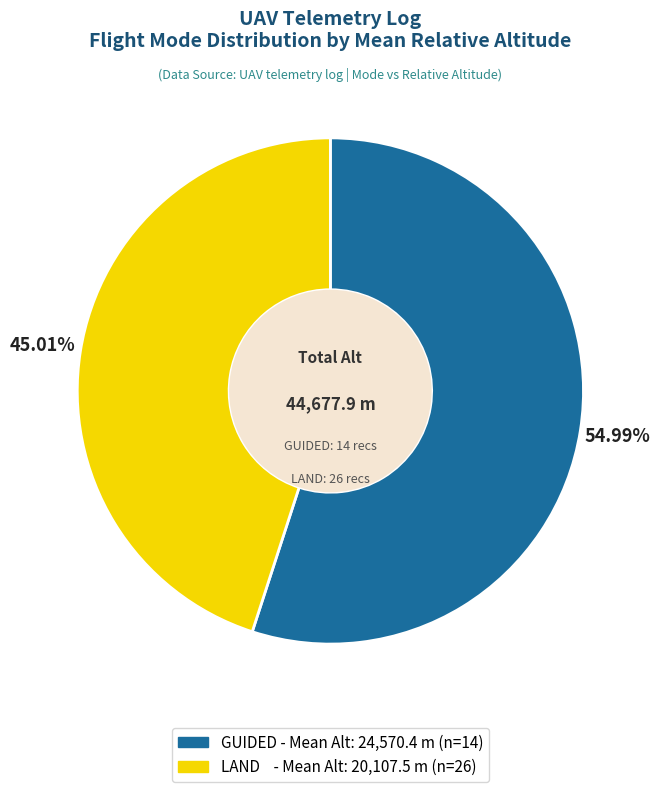

How many slices are in this pie chart?

2